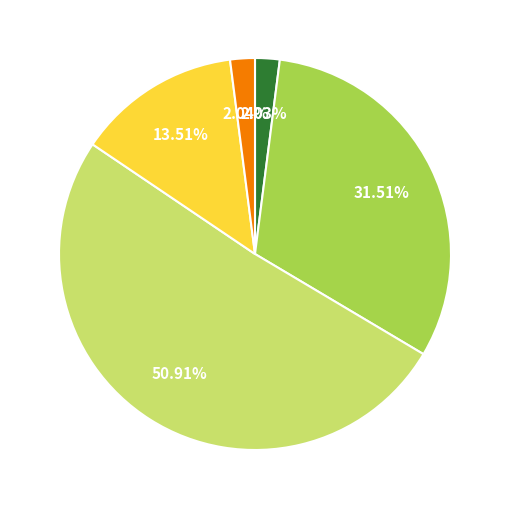

Does any single category account for the majority?

Yes